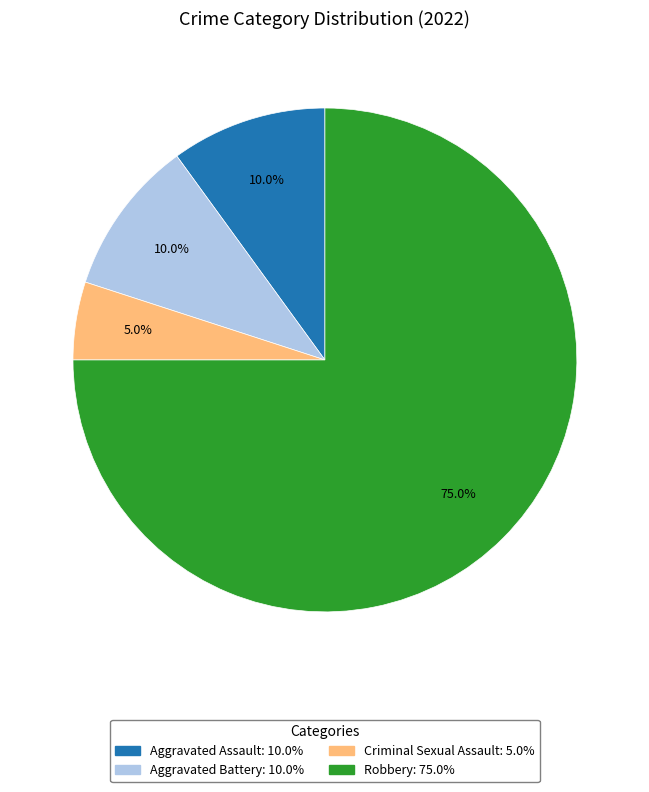

What is the smallest slice in the pie chart?

Criminal Sexual Assault